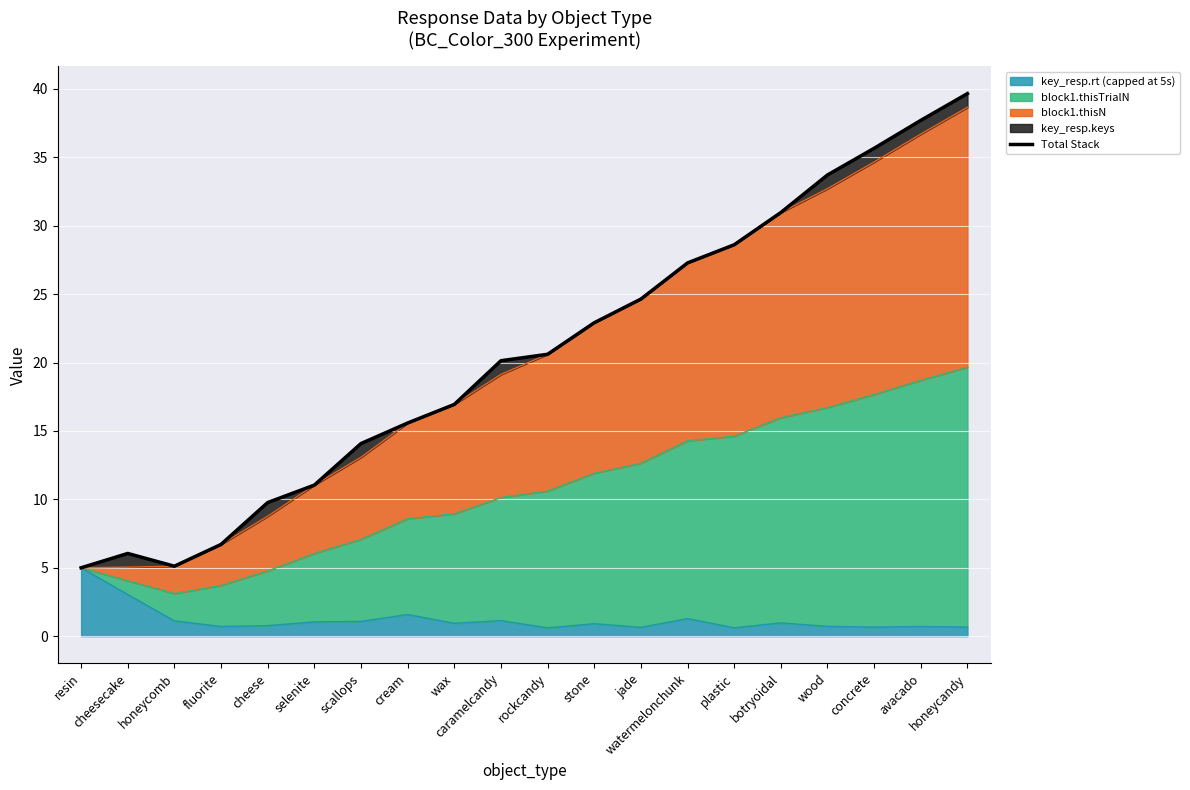

What is the label of the 14th point from the left?

watermelonchunk